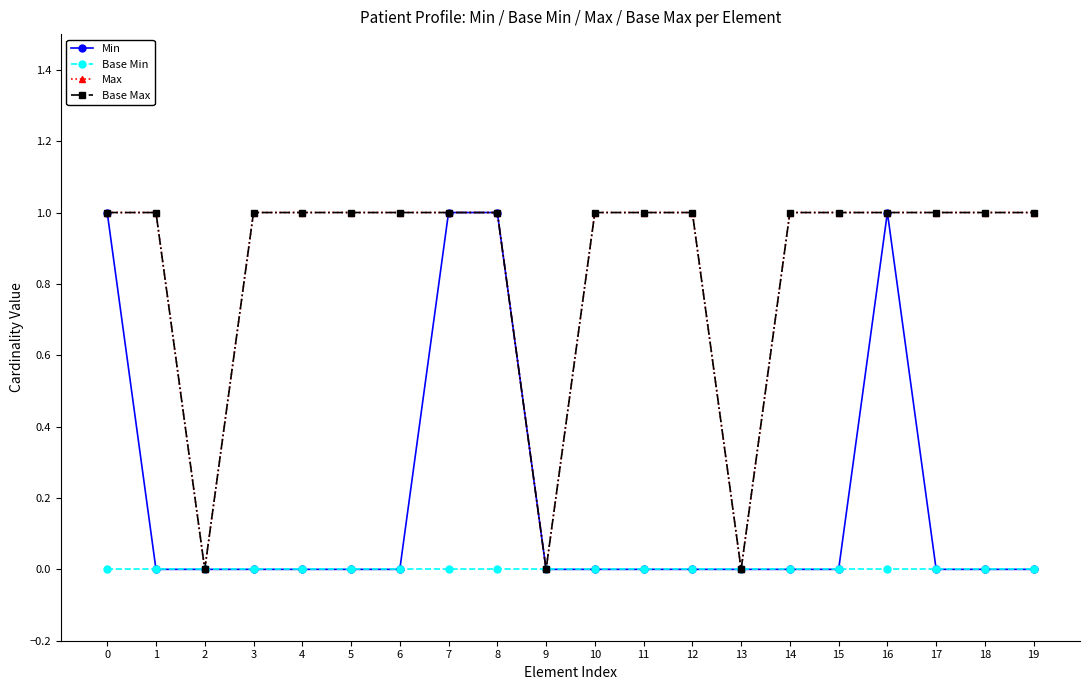

Which category has the lowest value in the Min series?

1